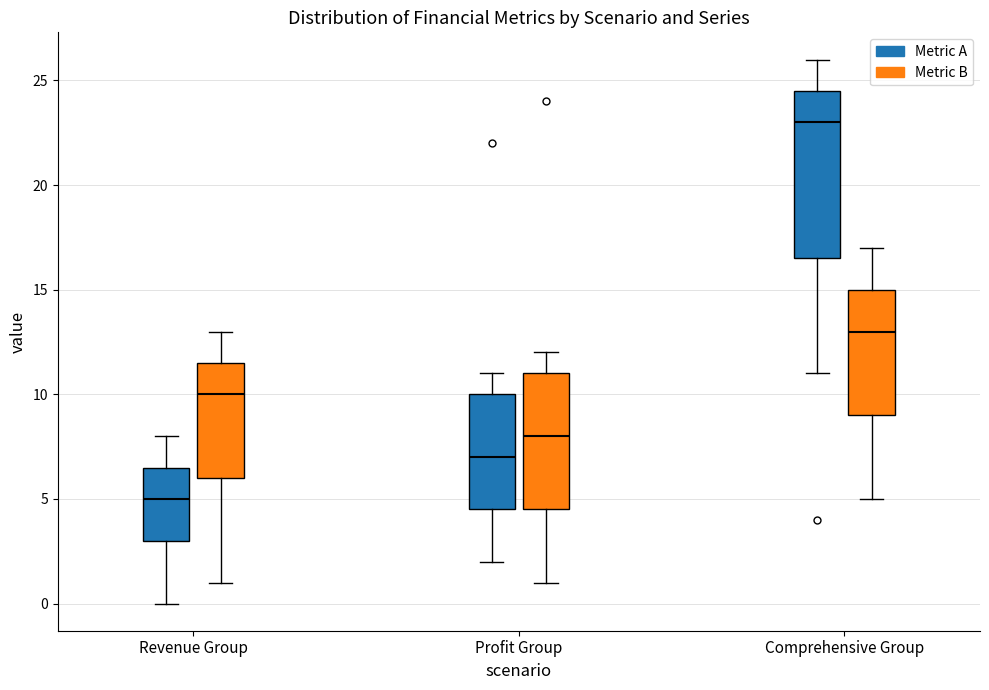

Comparing the boxes themselves (not the whiskers), which one is the tallest?

Comprehensive Group (Metric A)